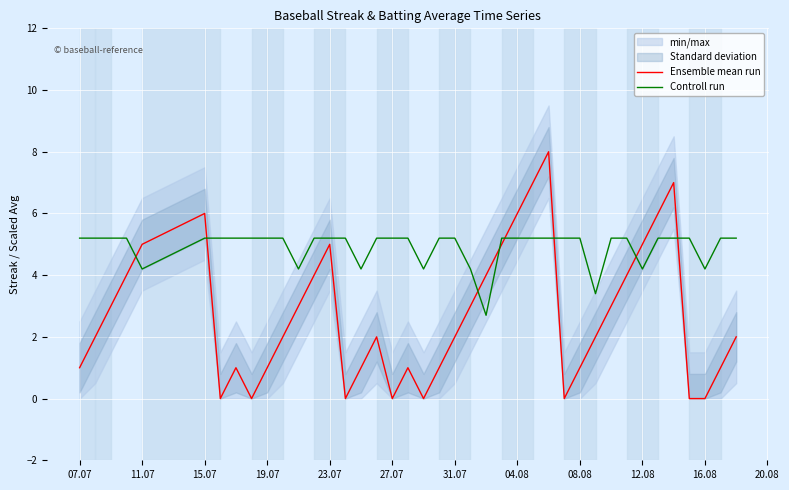

What is the difference between the second highest and minimum values in the Controll run series?

2.5